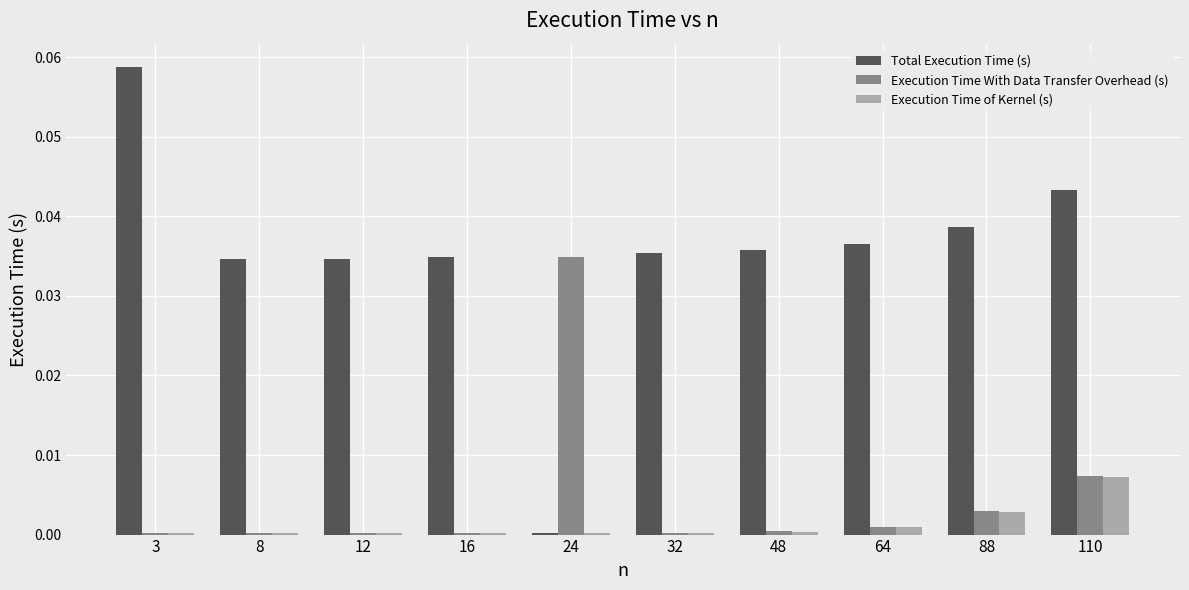

At which label does Total Execution Time (s) reach its peak?

3